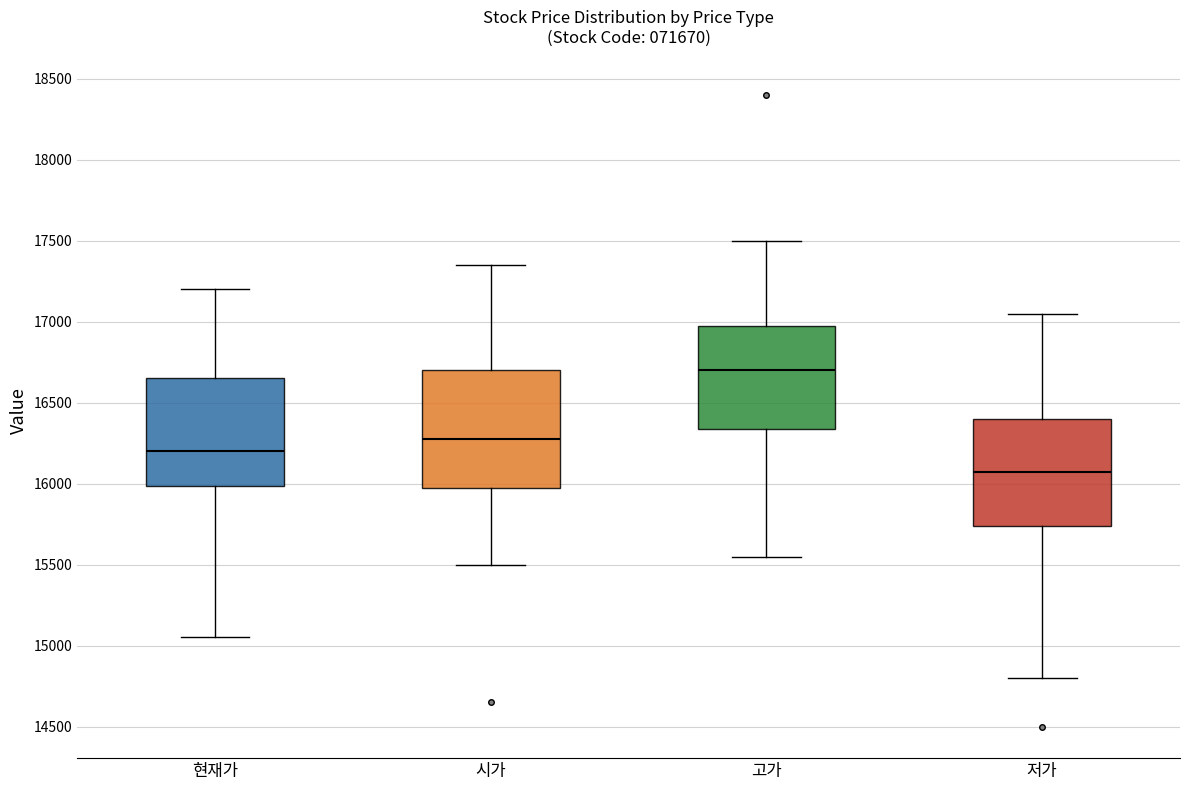

Comparing the boxes themselves (not the whiskers), which one is the tallest?

시가